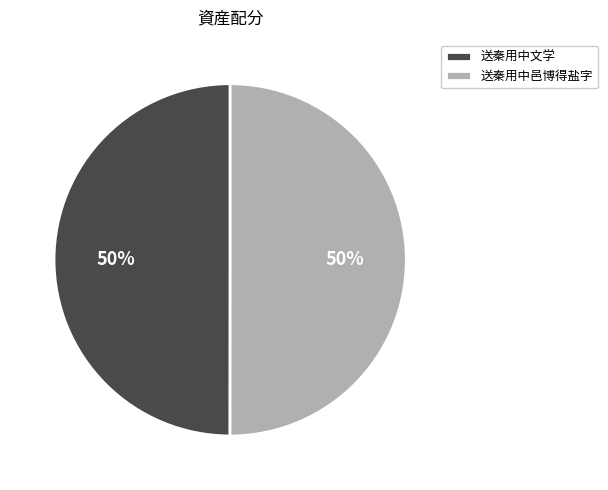

To the nearest percent, what portion does 送秦用中文学 represent?

50%